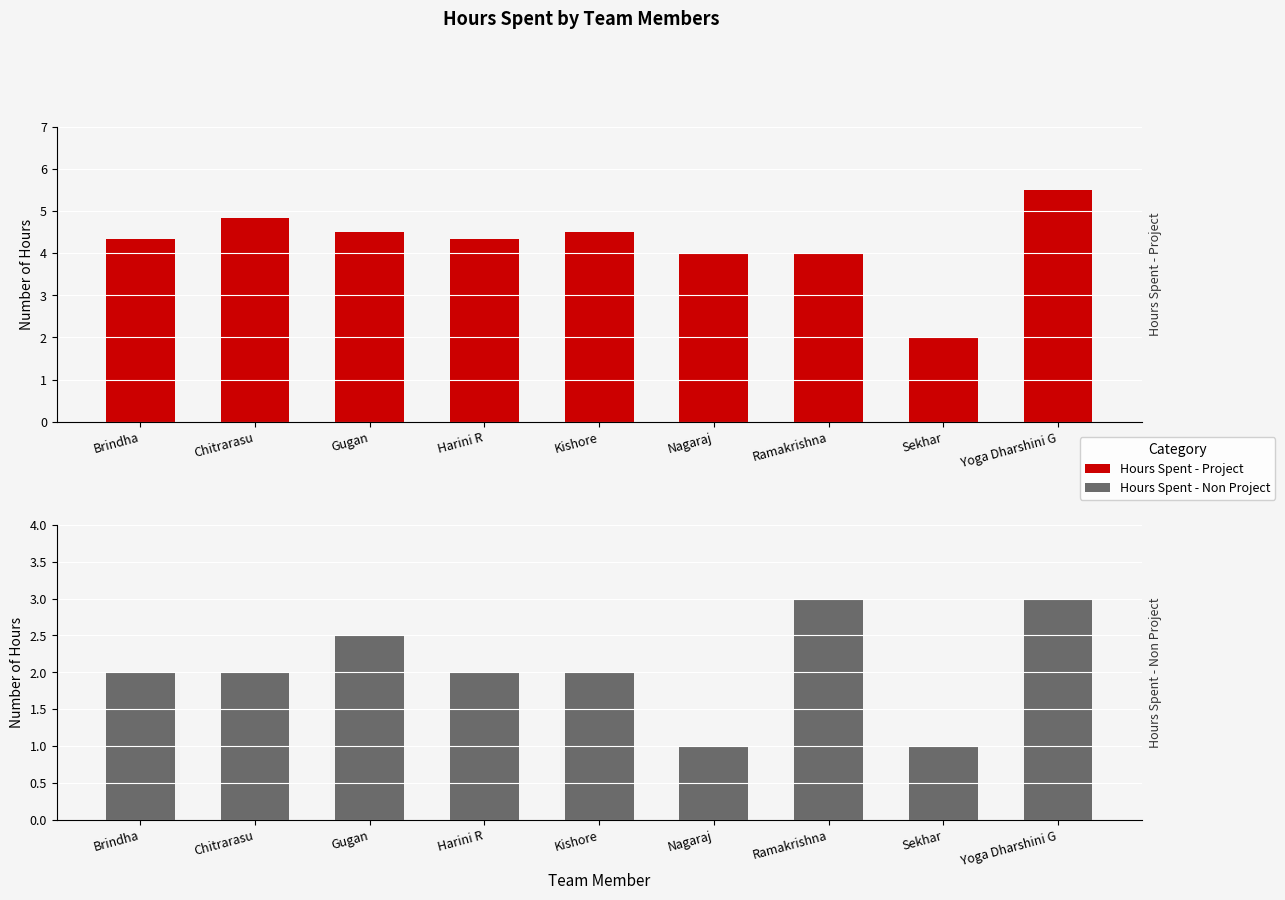

What is the approximate value of Hours Spent - Non Project at Yoga Dharshini G?

3.0